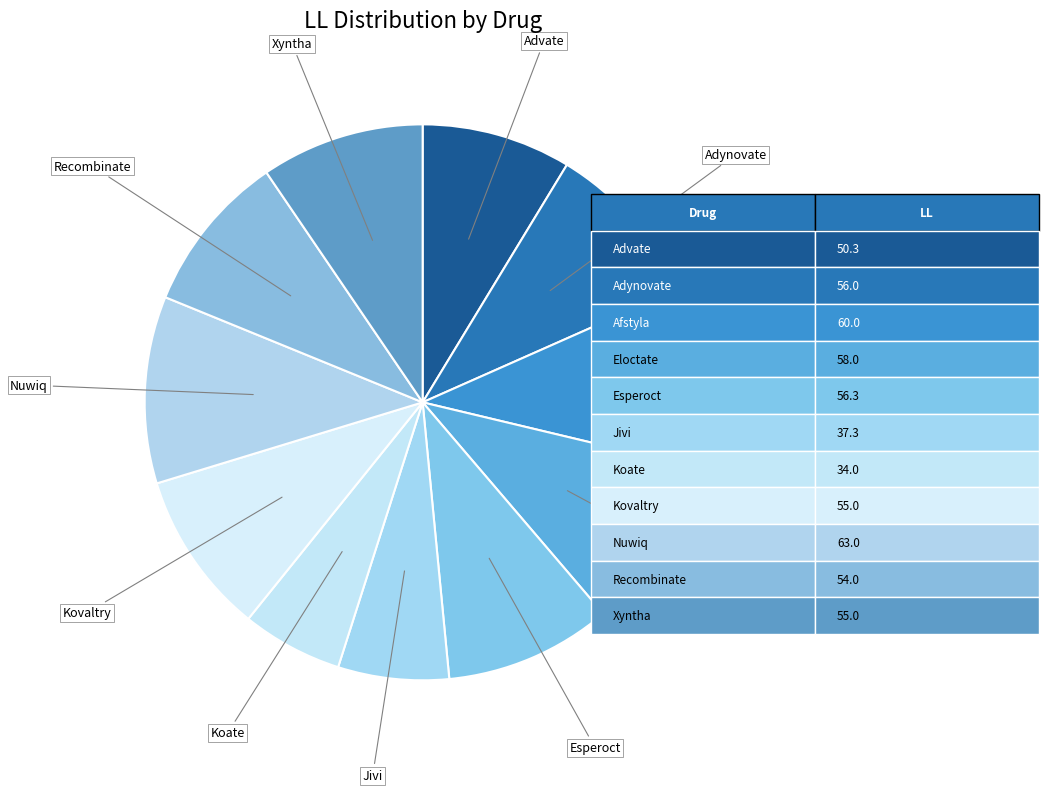

To the nearest percent, what is the average slice percentage?

9%